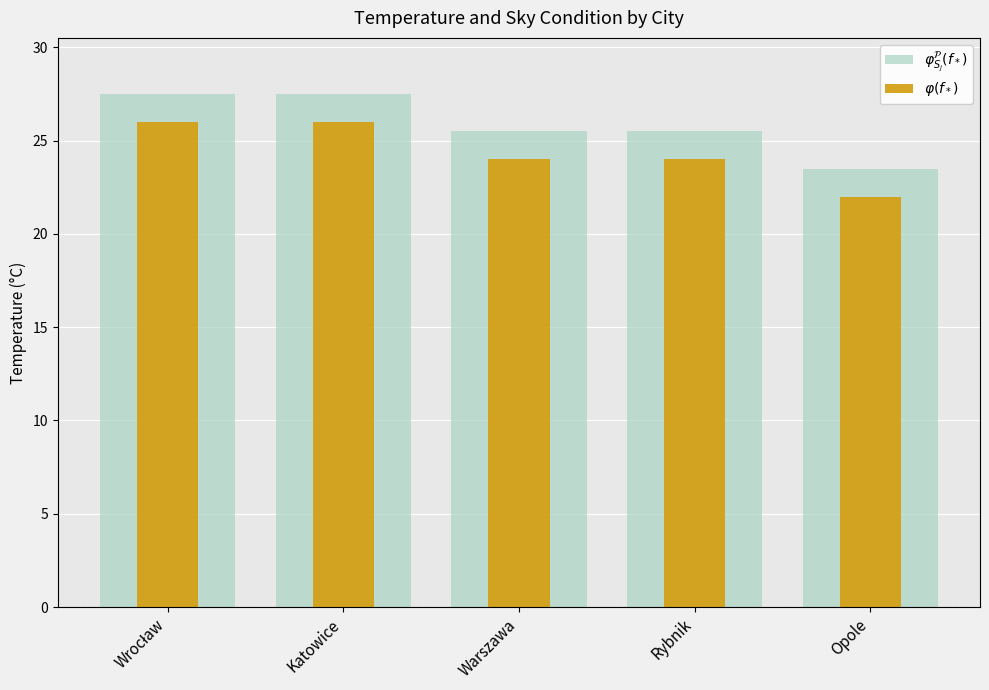

List the labels in order of $\varphi(f_*)$ value, largest first.

Wrocław, Katowice, Warszawa, Rybnik, Opole